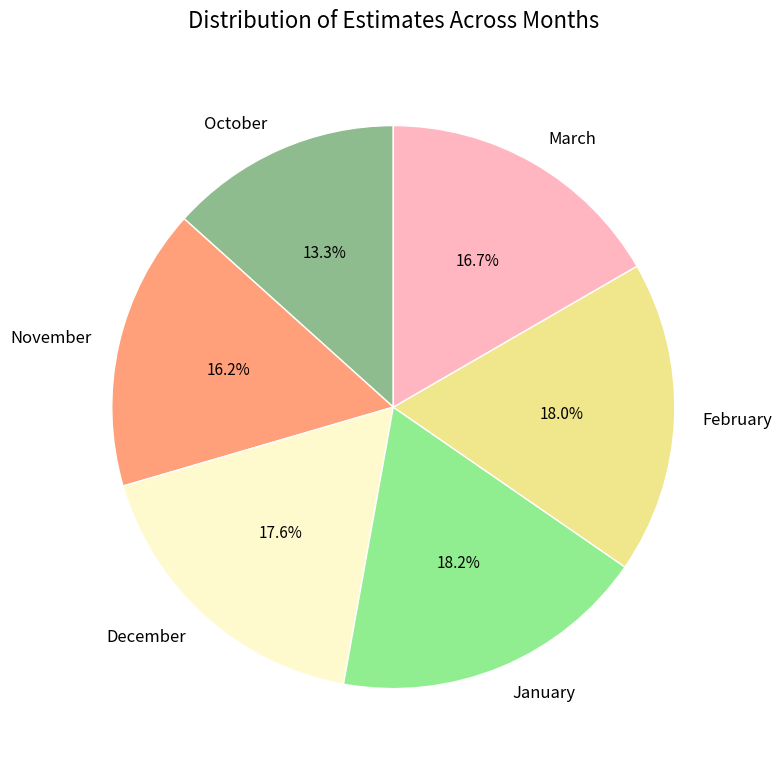

Does any single category account for the majority?

No